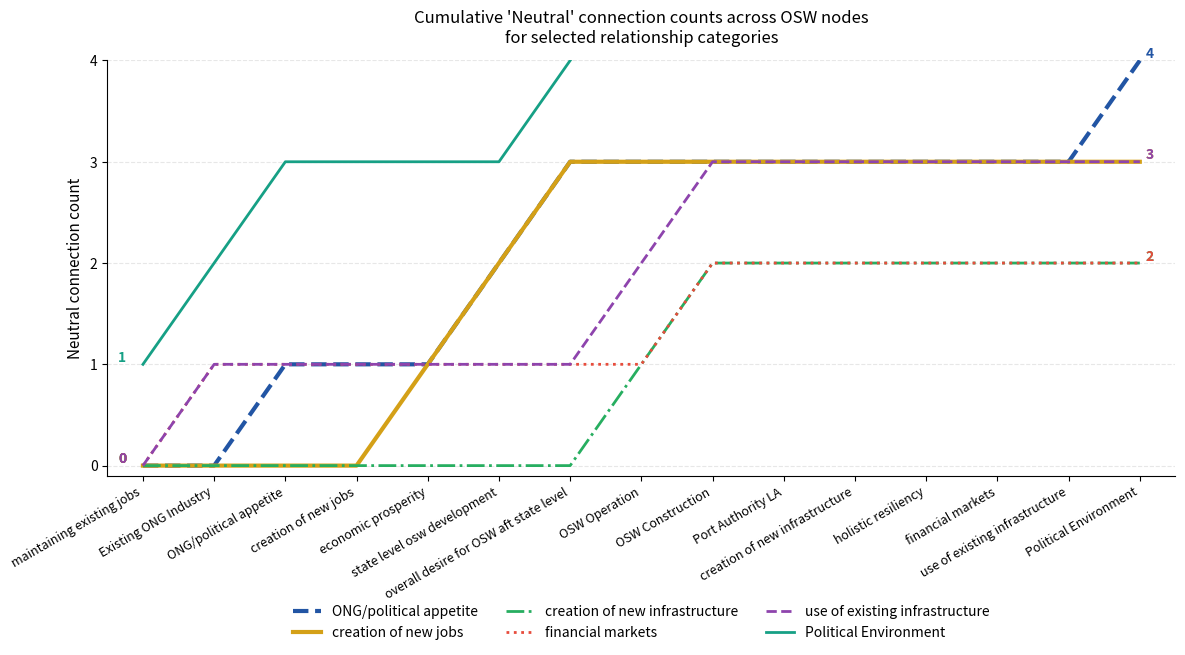

True or false: creation of new jobs has more than 2 points higher than both neighbors.

False